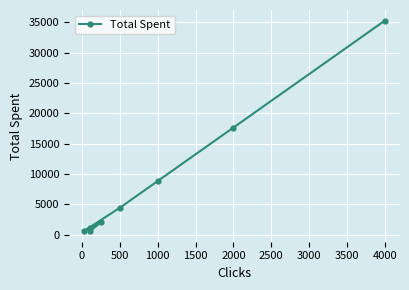

How many data points does each series have?

8